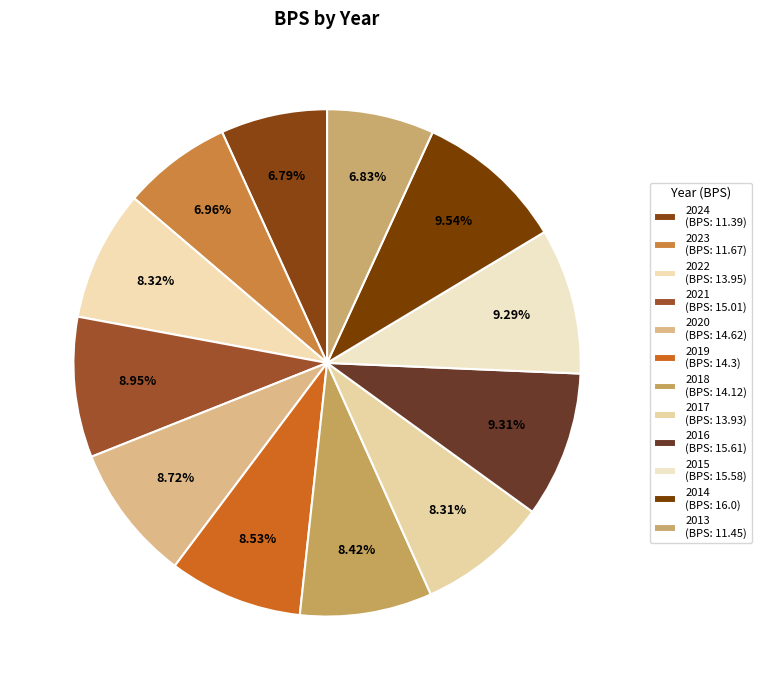

Rank the categories by value from lowest to highest.

2024, 2013, 2023, 2017, 2022, 2018, 2019, 2020, 2021, 2015, 2016, 2014